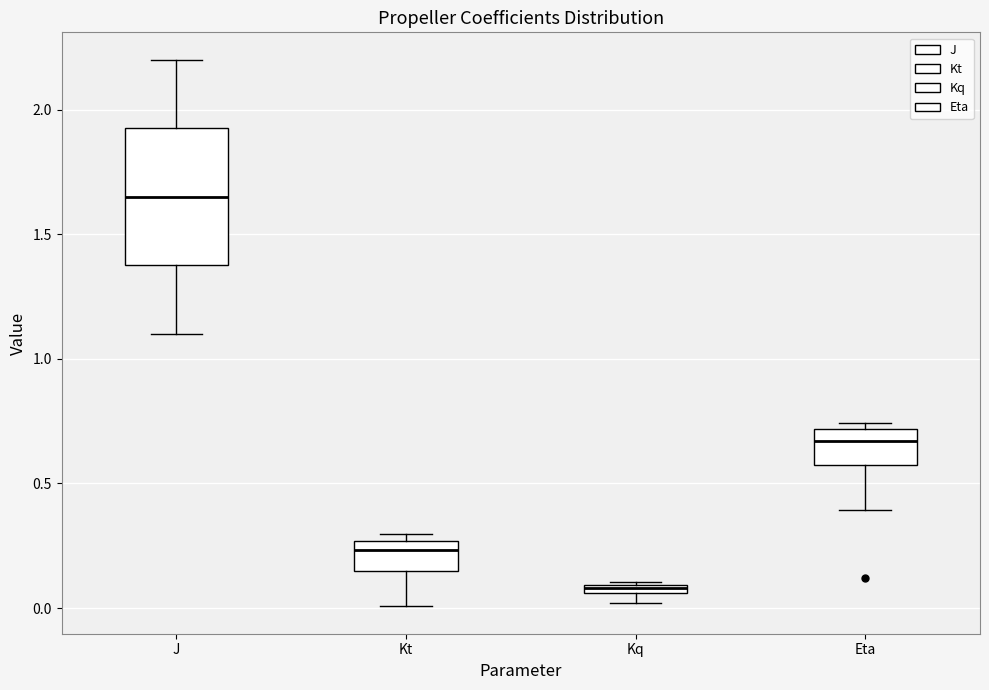

Which box's median line is the highest?

J